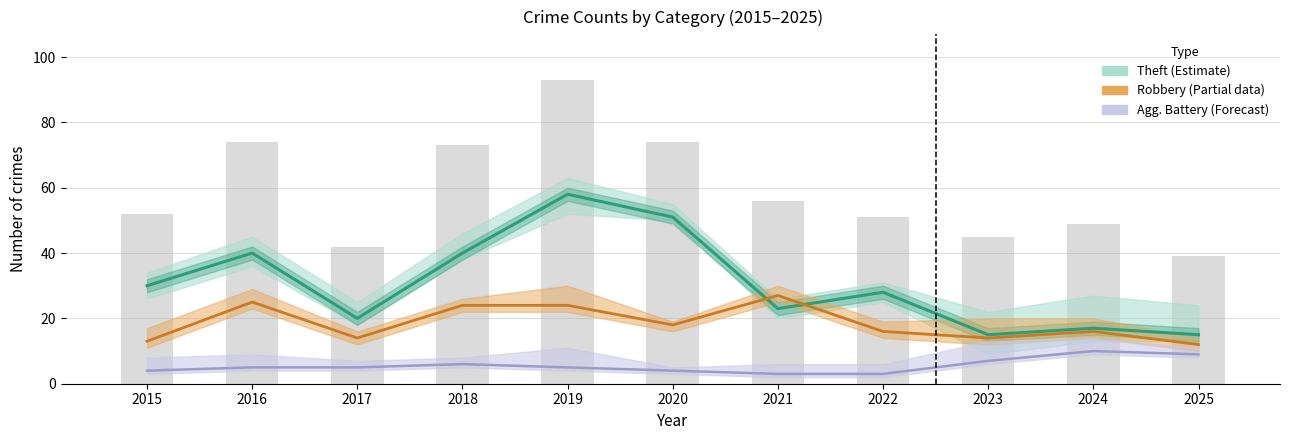

What is the spread (max minus min) of values at 2024?

7